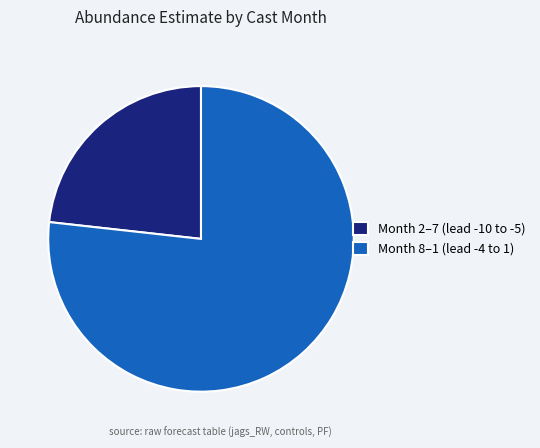

Does any single category account for the majority?

Yes